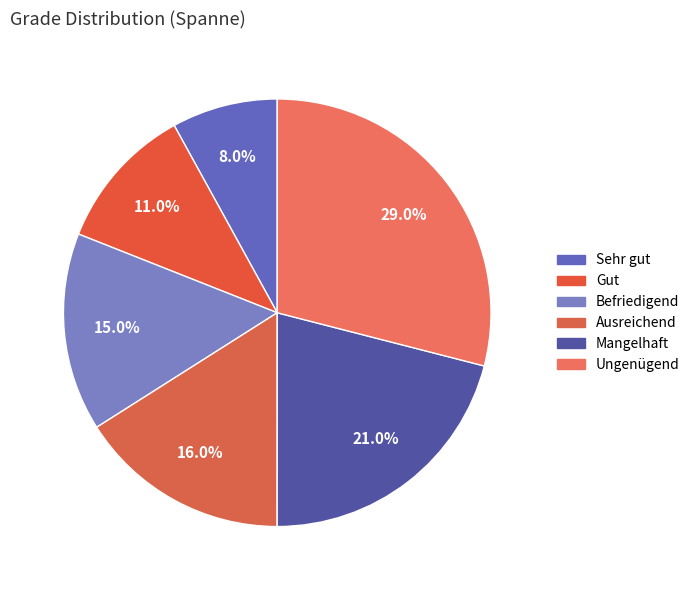

Which has a higher value, Ausreichend or Gut?

Ausreichend